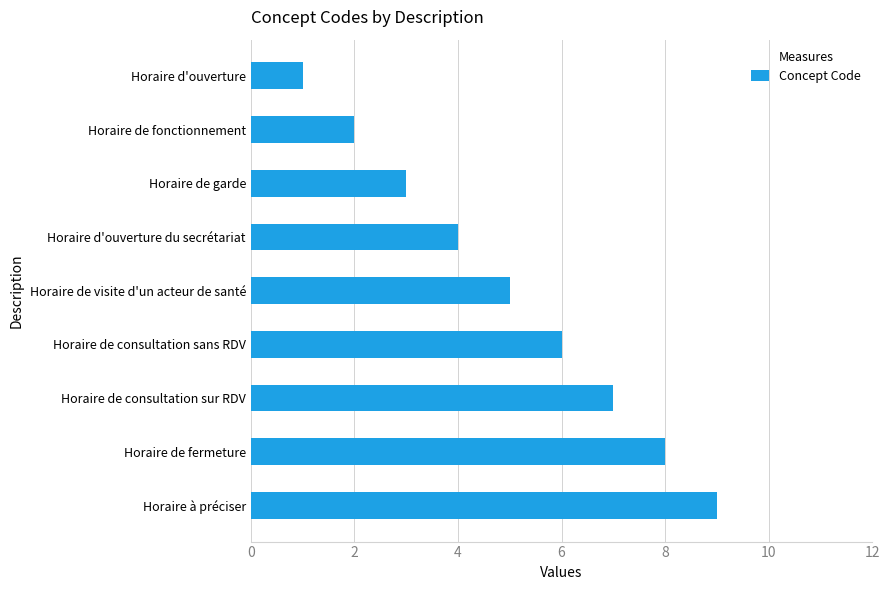

Where is the data nearest to the value 5?

Horaire de visite d'un acteur de santé